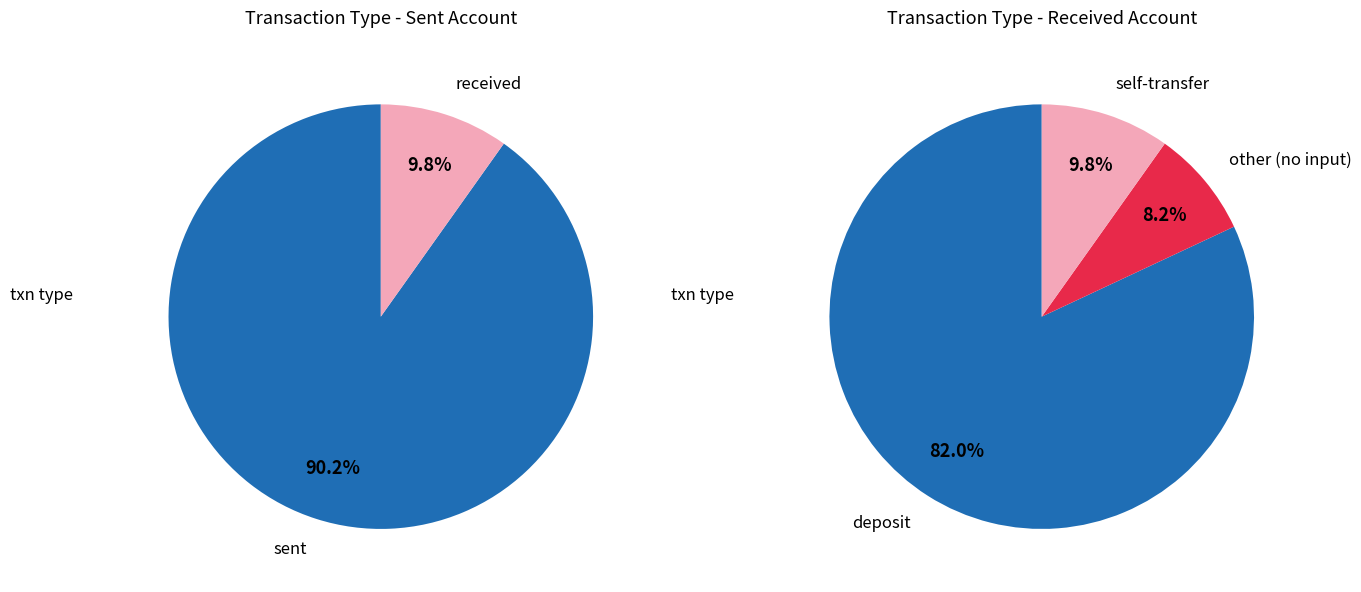

What percentage is NOT represented by received?

90.2%